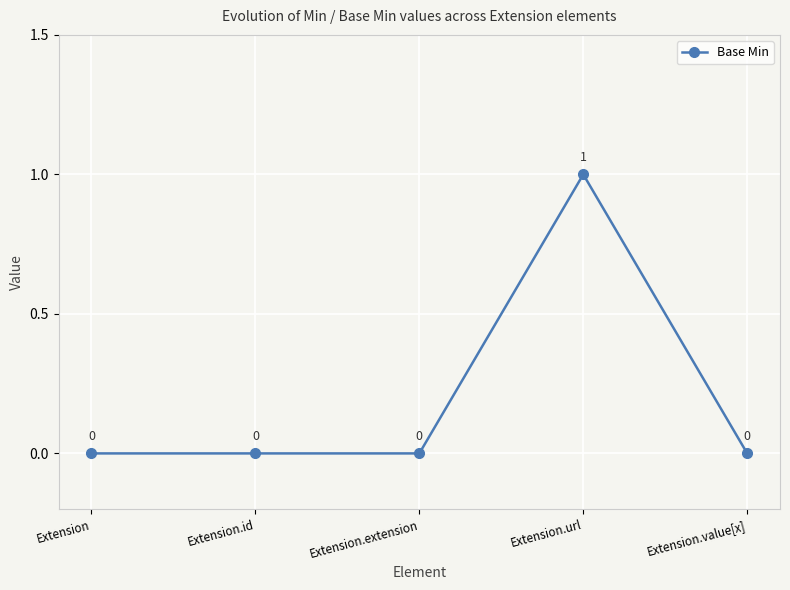

What is the label of the 3rd point from the right?

Extension.extension